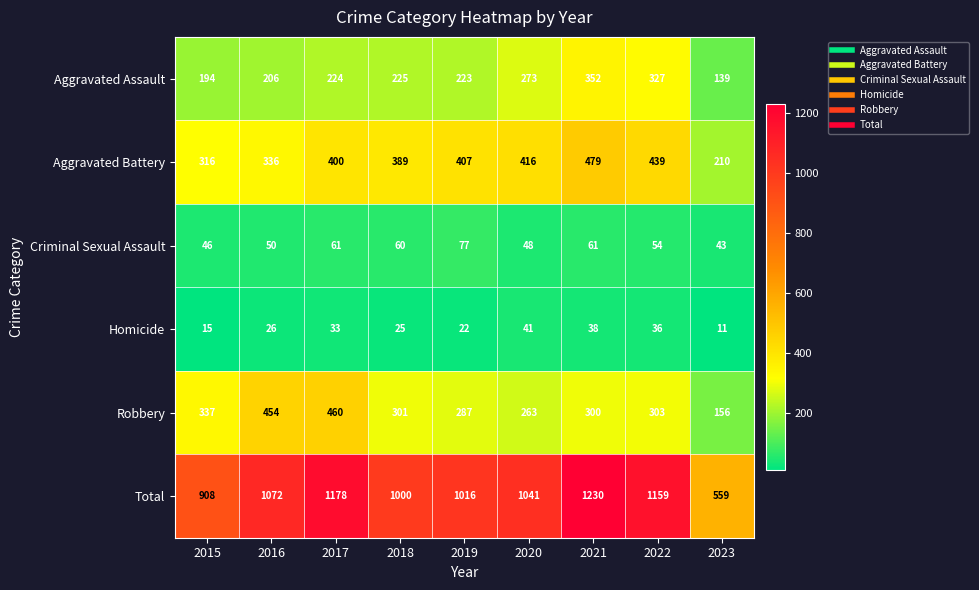

What is the average value of the Robbery series?

318